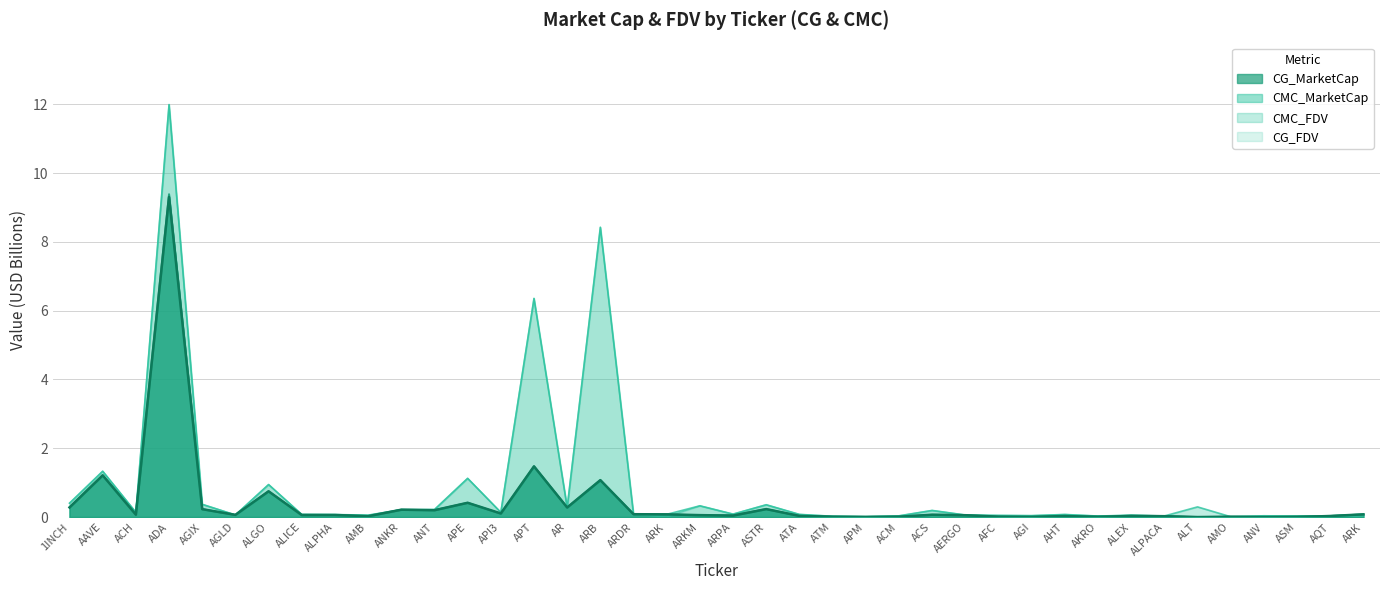

Between which two adjacent categories do CG_FDV and CMC_MarketCap first intersect?

ARB and ARDR